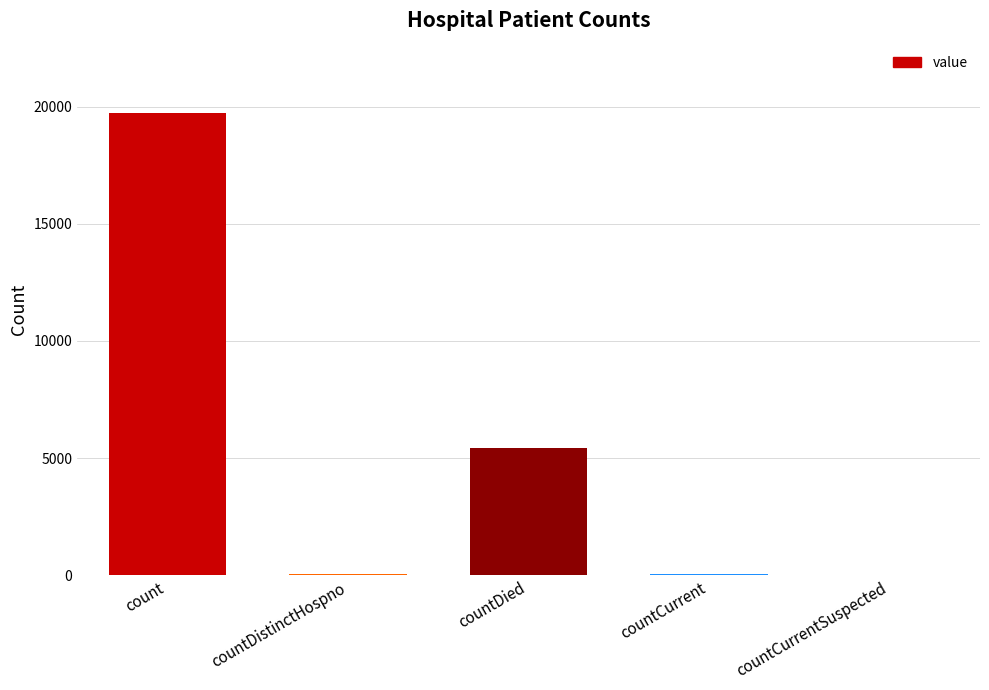

How many distinct data groups are displayed?

1